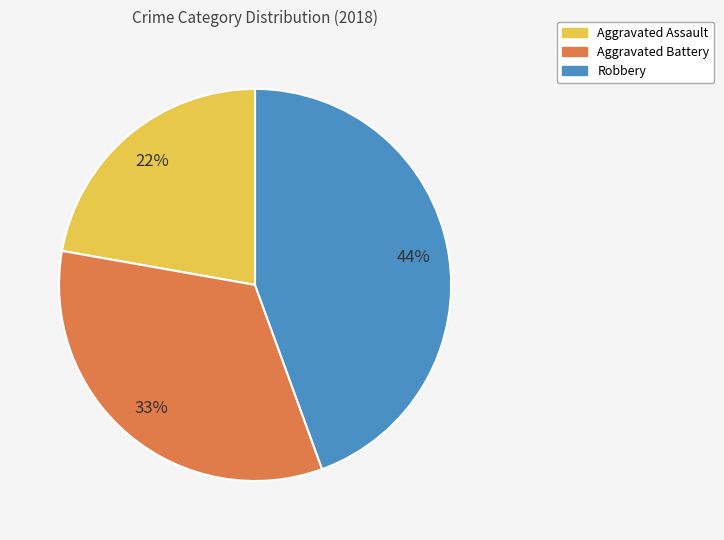

True or false: Aggravated Assault accounts for 22% of the total.

True